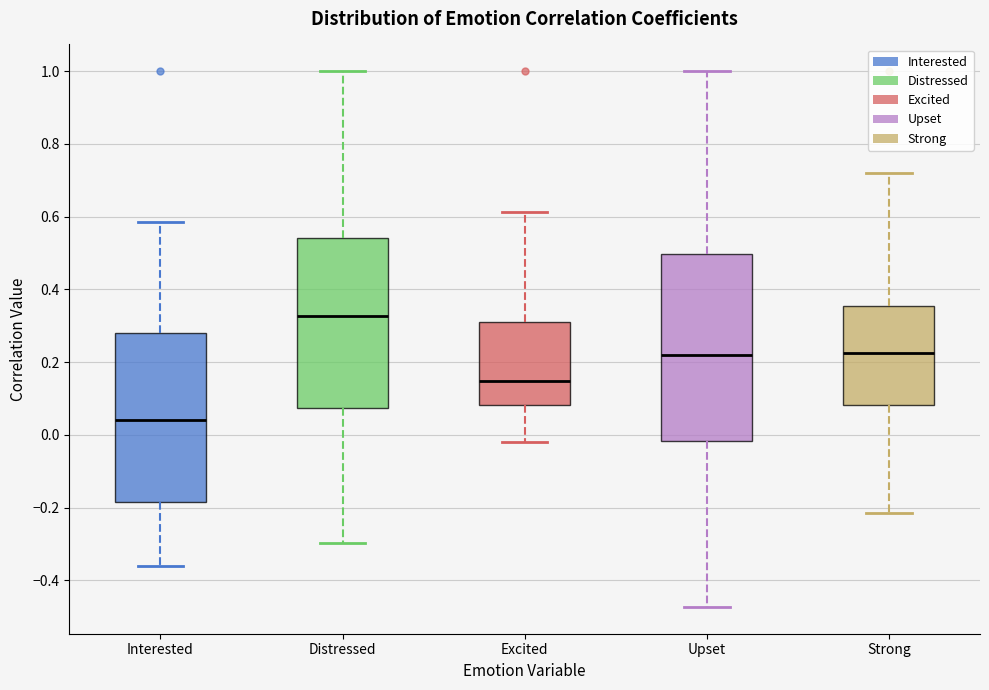

Where is the lower edge of the box for Upset on the y-axis? The values are not printed on the chart, so give them approximately, as read against the axis.

-0.02